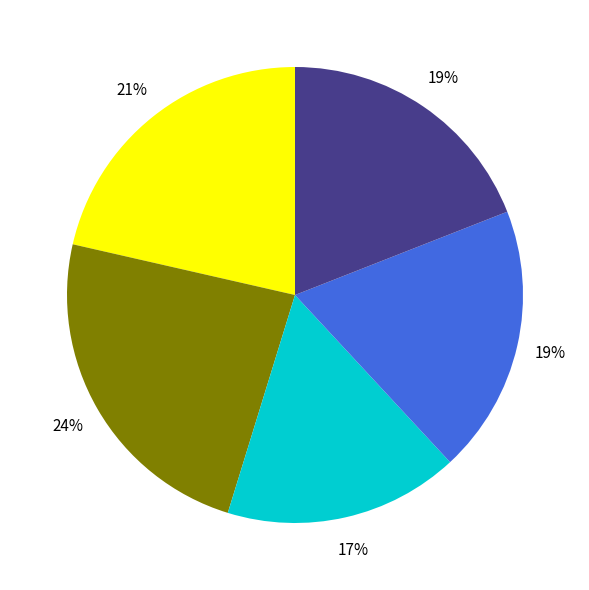

To the nearest percent, what is the average slice percentage?

20%